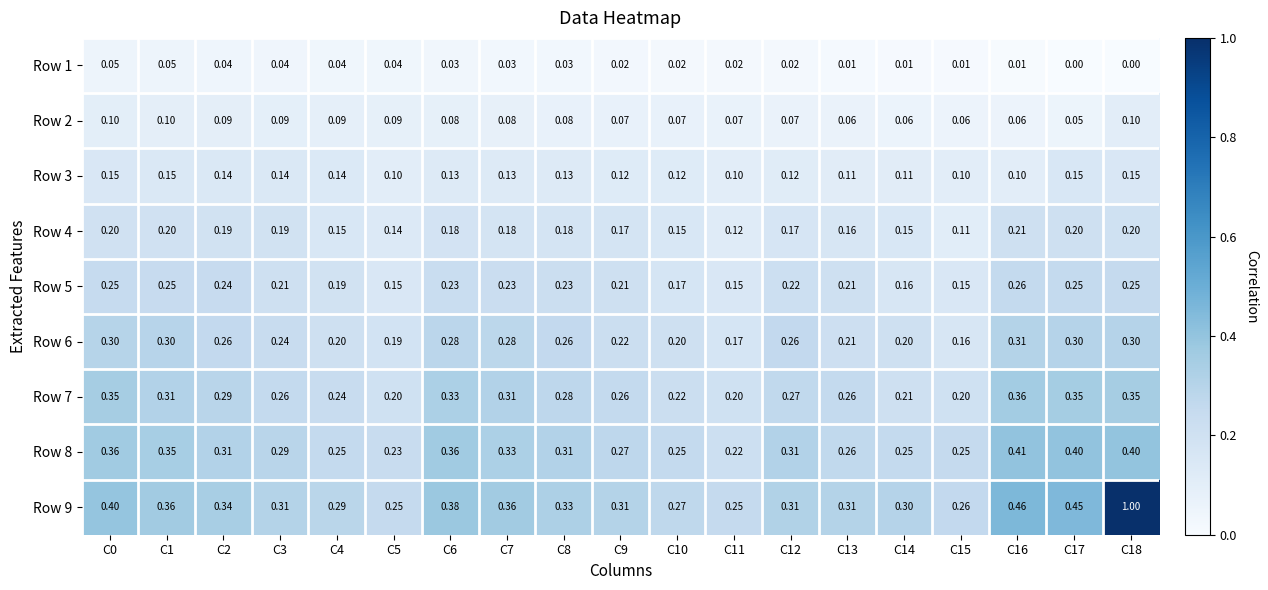

Is the value of Row 9 at C9 greater than the value of Row 6 at C13?

Yes